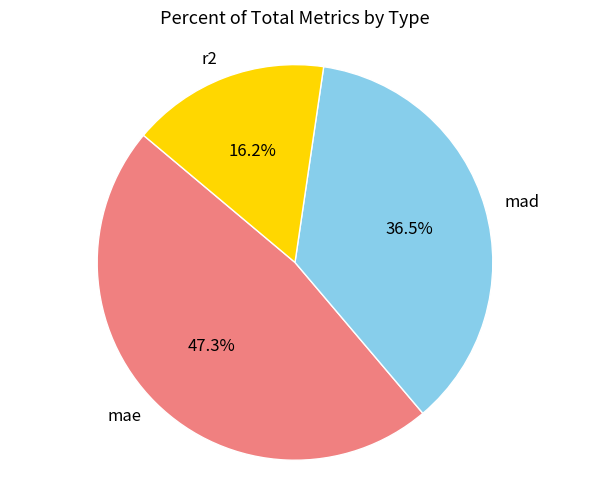

Which category has the smallest portion of the pie?

r2